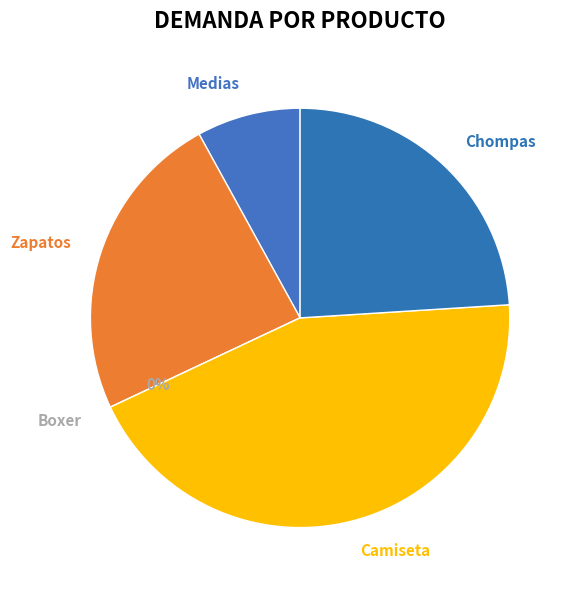

What is the ratio of the value at Camiseta to the value at Medias?

5.5